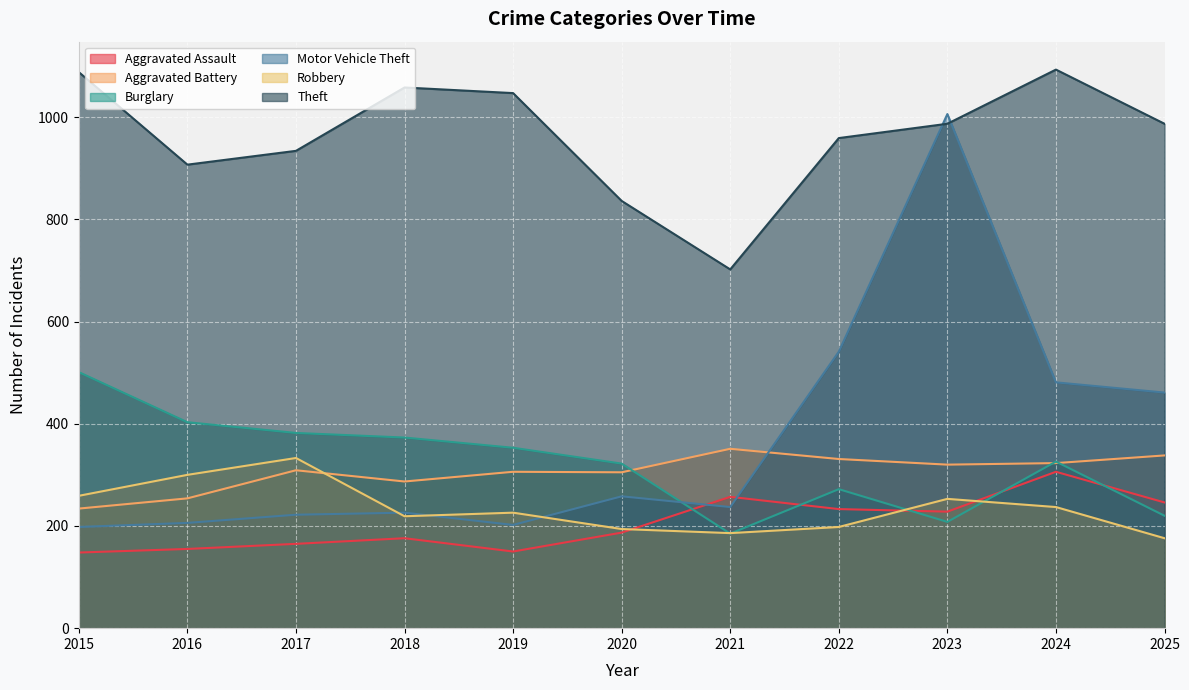

True or false: Burglary has a value of 104 at 2025.

False